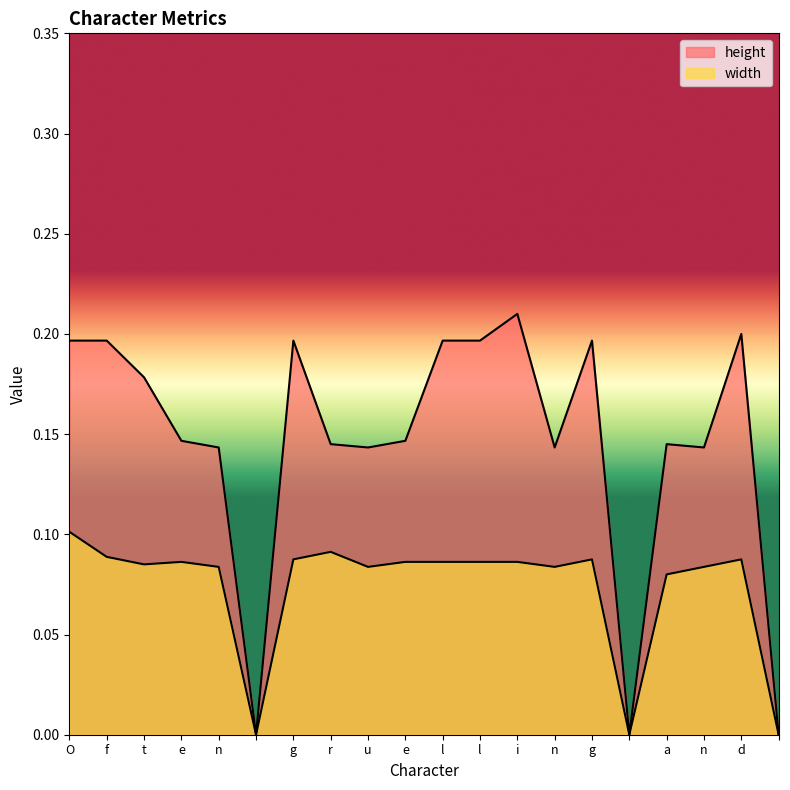

Where is the first local minimum for width?

t